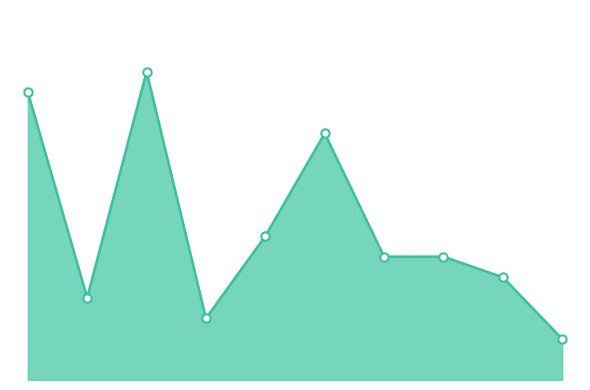

True or false: there are more than 0 points higher than both neighbors.

True